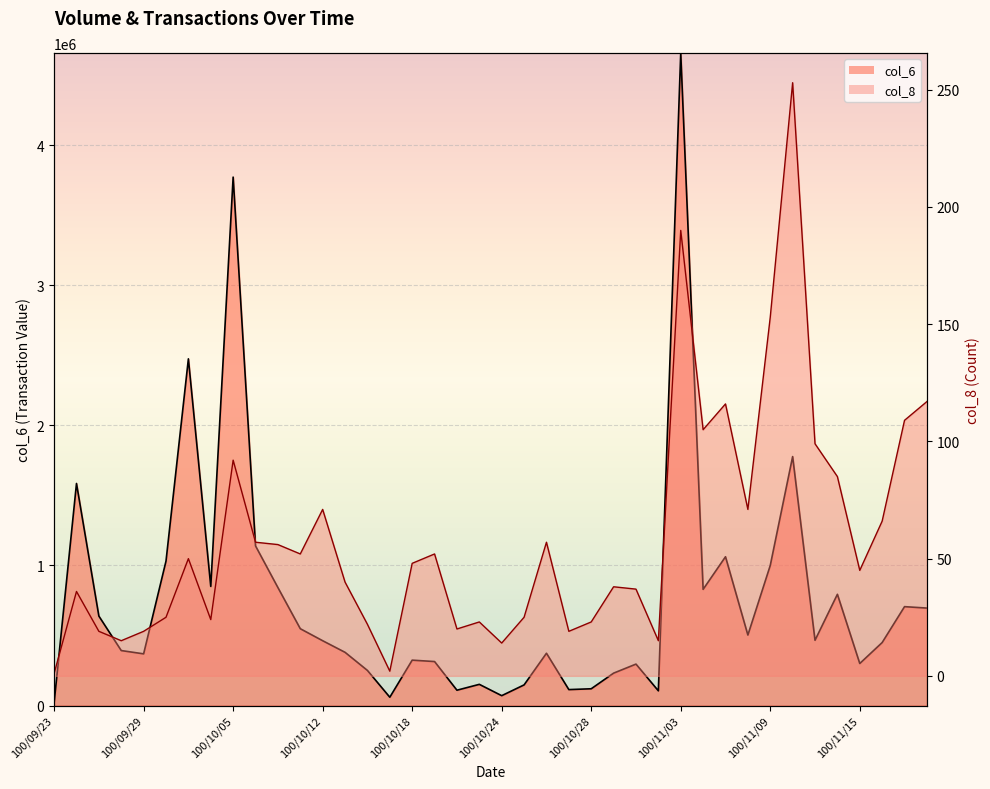

At which label is col_6 closest to 2338120?

100/10/03